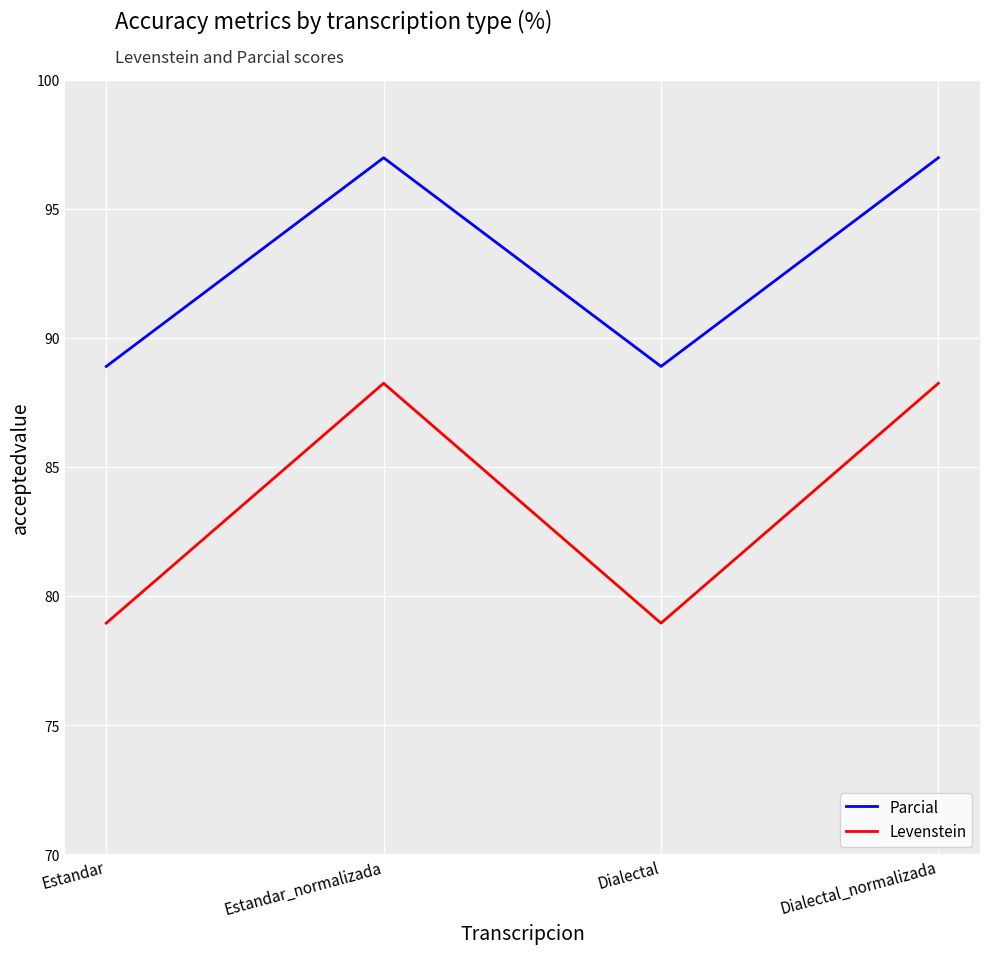

What is the sum of all Levenstein values?

334.4